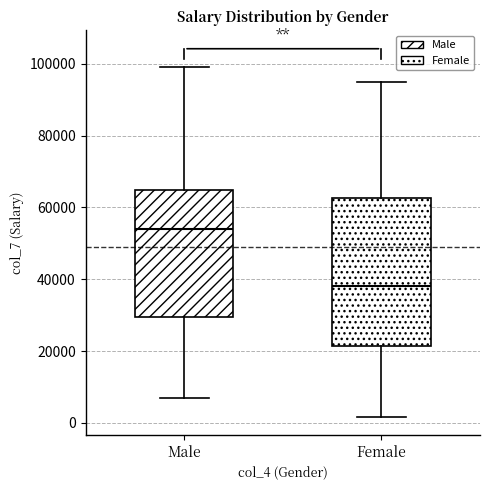

Which box's median line is the highest?

Male